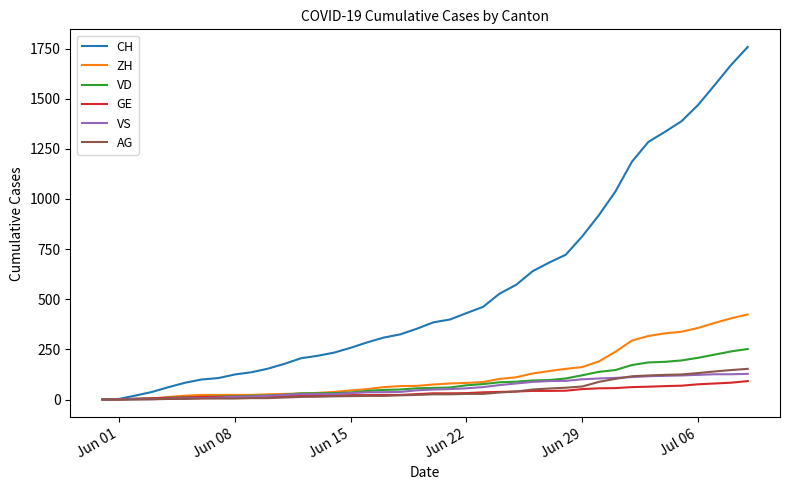

What is the average value of the VD series?

82